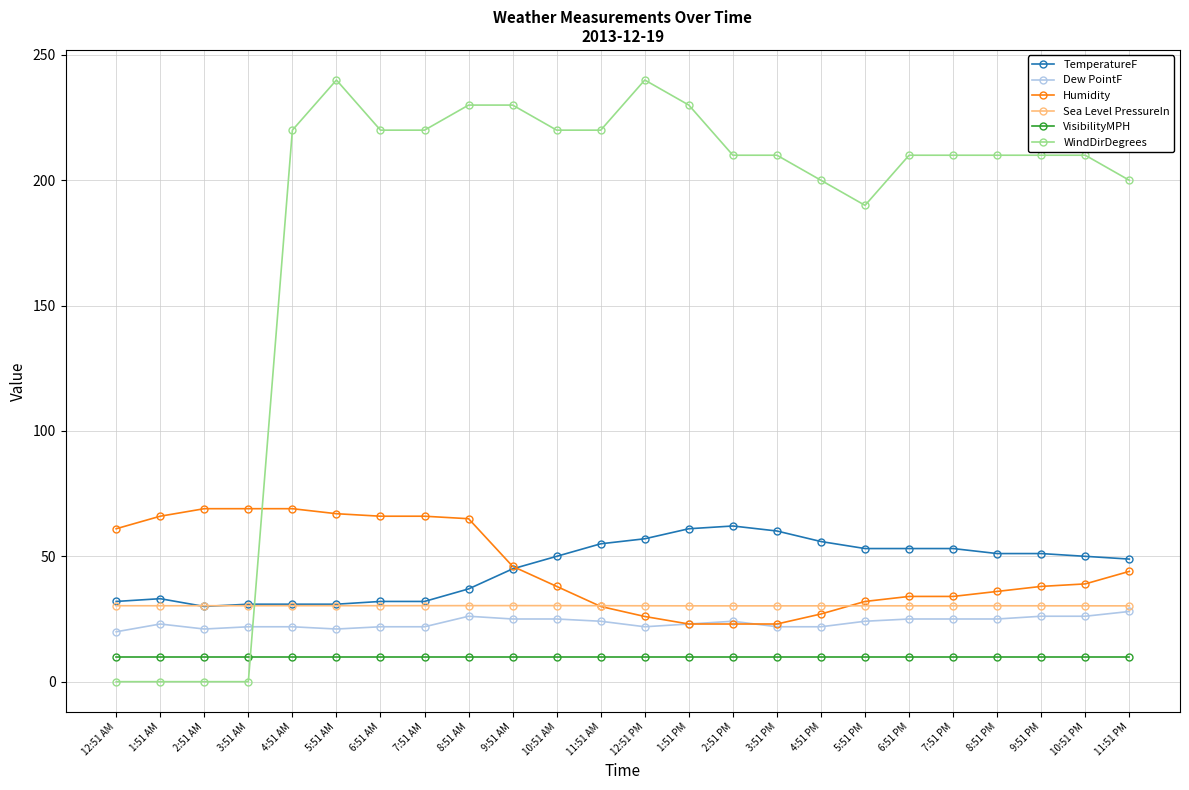

What are all the series names shown in the legend?

TemperatureF, Dew PointF, Humidity, Sea Level PressureIn, VisibilityMPH, WindDirDegrees